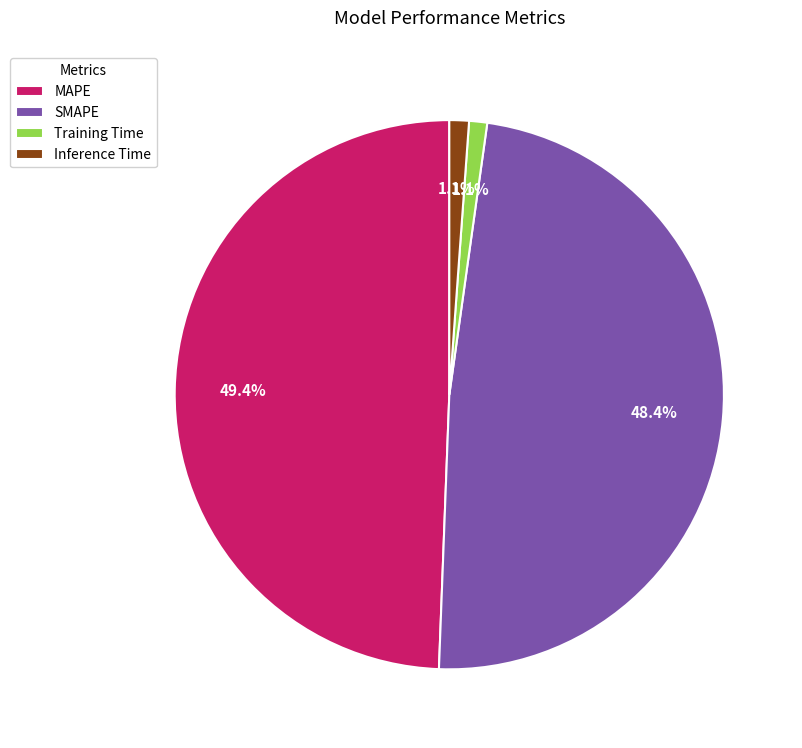

What percentage do SMAPE and Inference Time together represent?

49.5%